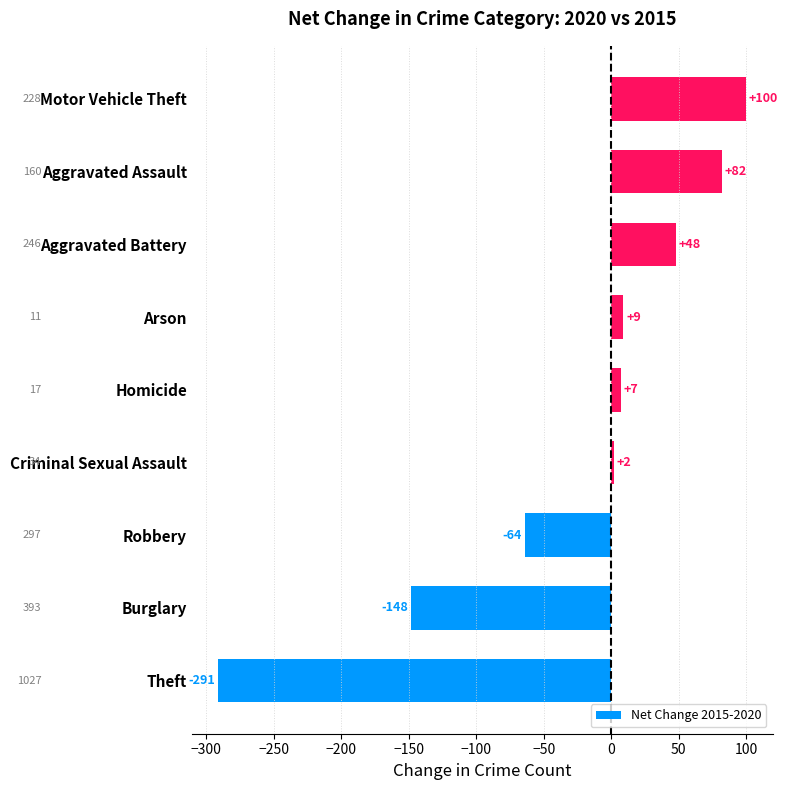

Reading top to bottom, what are all the values shown in this chart?

Motor Vehicle Theft=100	Aggravated Assault=82	Aggravated Battery=48	Arson=9	Homicide=7	Criminal Sexual Assault=2	Robbery=-64	Burglary=-148	Theft=-291